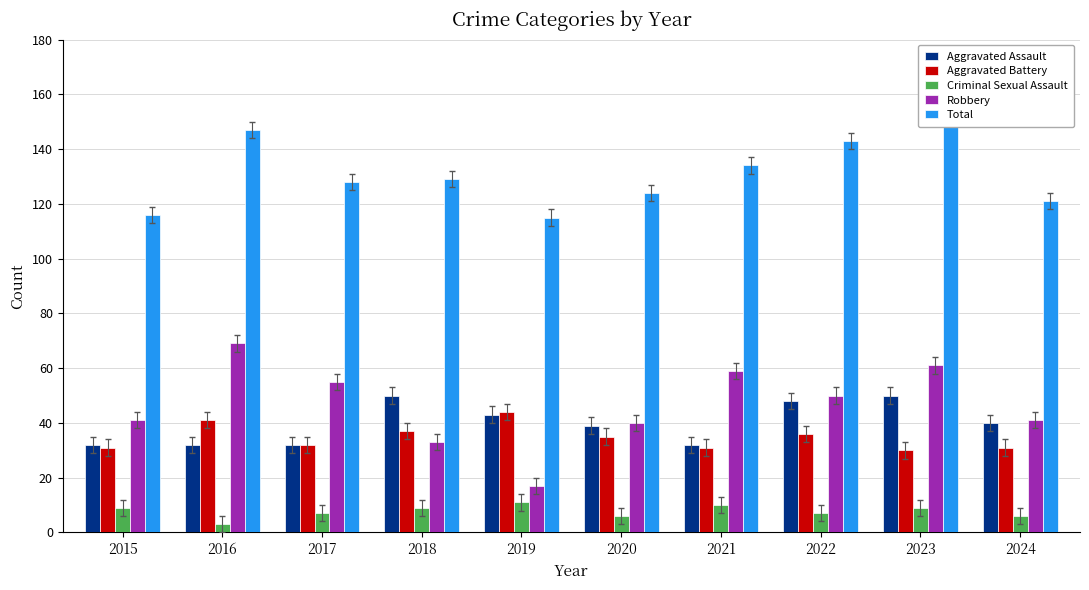

Reading left to right, what are all the values shown in this chart?

Aggravated Assault: 2015=32	2016=32	2017=32	2018=50	2019=43	2020=39	2021=32	2022=48	2023=50	2024=40
Aggravated Battery: 2015=31	2016=41	2017=32	2018=37	2019=44	2020=35	2021=31	2022=36	2023=30	2024=31
Criminal Sexual Assault: 2015=9	2016=3	2017=7	2018=9	2019=11	2020=6	2021=10	2022=7	2023=9	2024=6
Robbery: 2015=41	2016=69	2017=55	2018=33	2019=17	2020=40	2021=59	2022=50	2023=61	2024=41
Total: 2015=116	2016=147	2017=128	2018=129	2019=115	2020=124	2021=134	2022=143	2023=153	2024=121